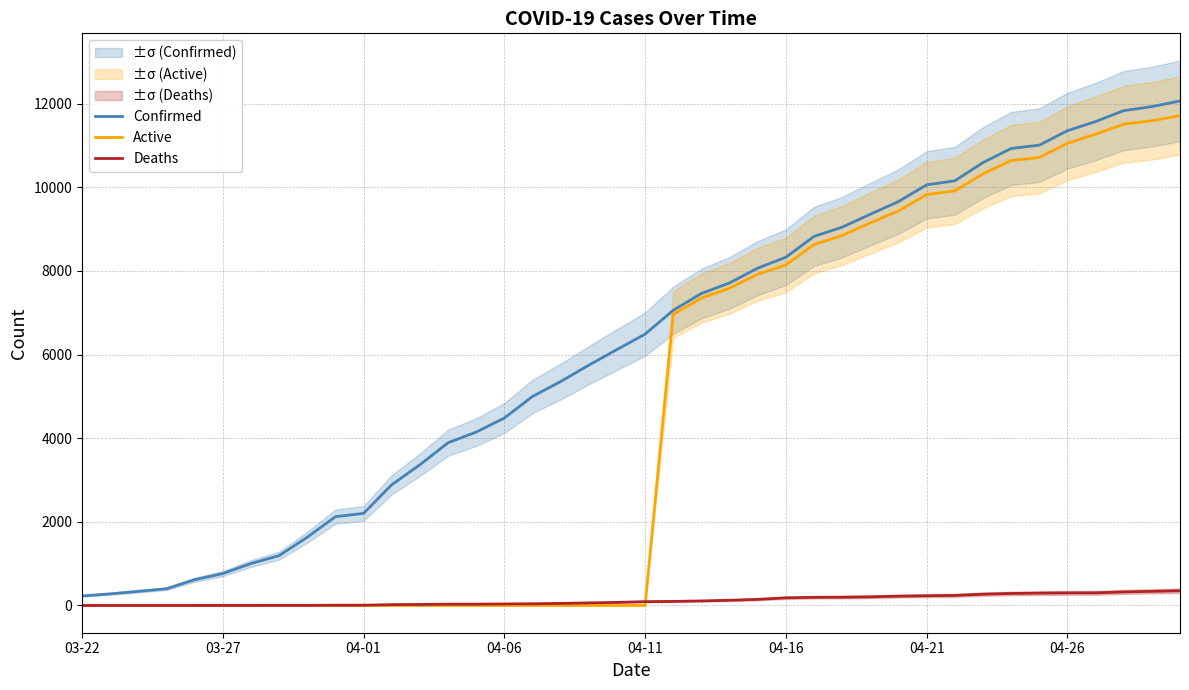

True or false: Confirmed and Deaths intersect in this chart.

False